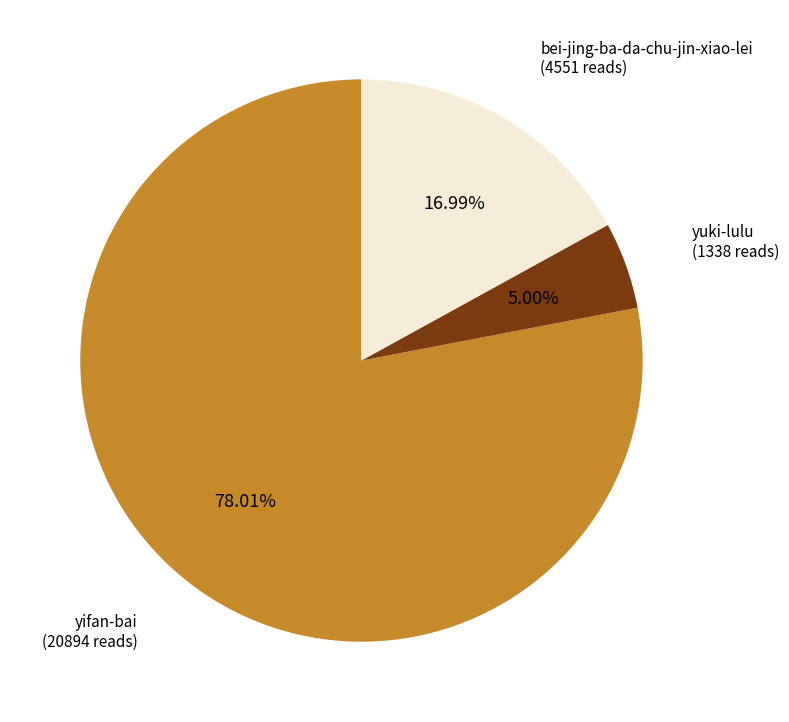

Does any single category account for the majority?

Yes